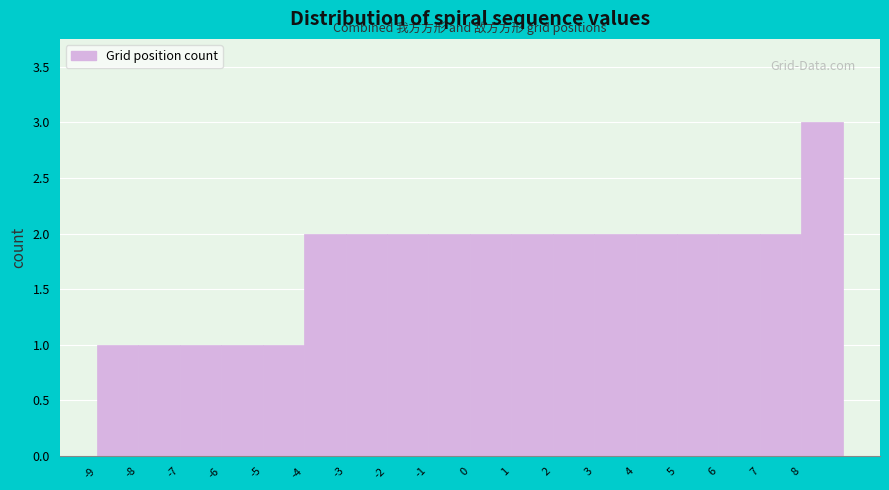

Reading left to right, transcribe this chart: for each bar, give the range it covers on the x-axis and its height. The values are not printed on the chart, so give them approximately, as read against the axis.

-9 to -8: 1
-8 to -7: 1
-7 to -6: 1
-6 to -5: 1
-5 to -4: 1
-4 to -3: 2
-3 to -2: 2
-2 to -1: 2
-1 to 0: 2
0 to 1: 2
1 to 2: 2
2 to 3: 2
3 to 4: 2
4 to 5: 2
5 to 6: 2
6 to 7: 2
7 to 8: 2
8 to 9: 3